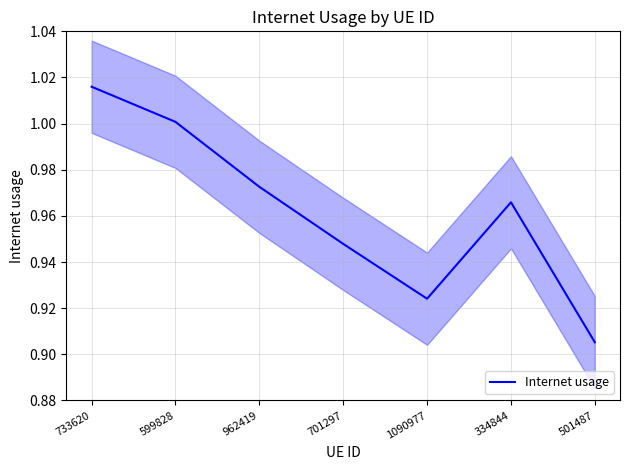

Rank the categories by value from highest to lowest.

733620, 599828, 962419, 334844, 701297, 1090977, 501487